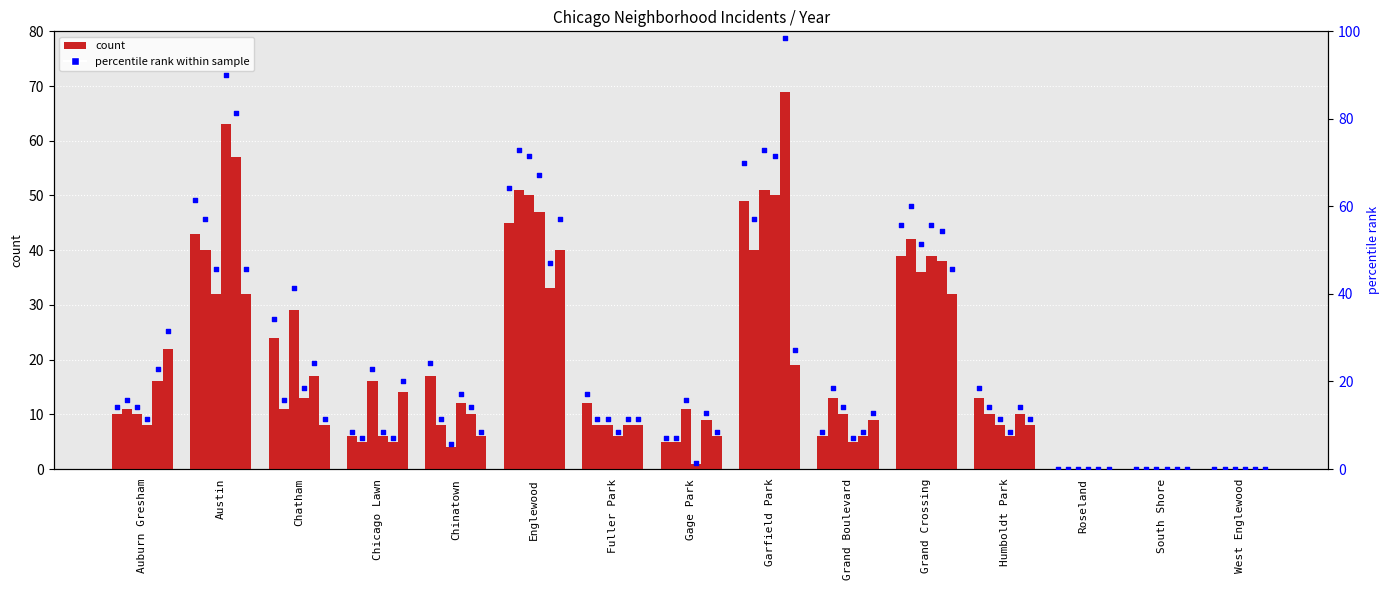

Between Gage Park and Englewood, which is larger?

Englewood